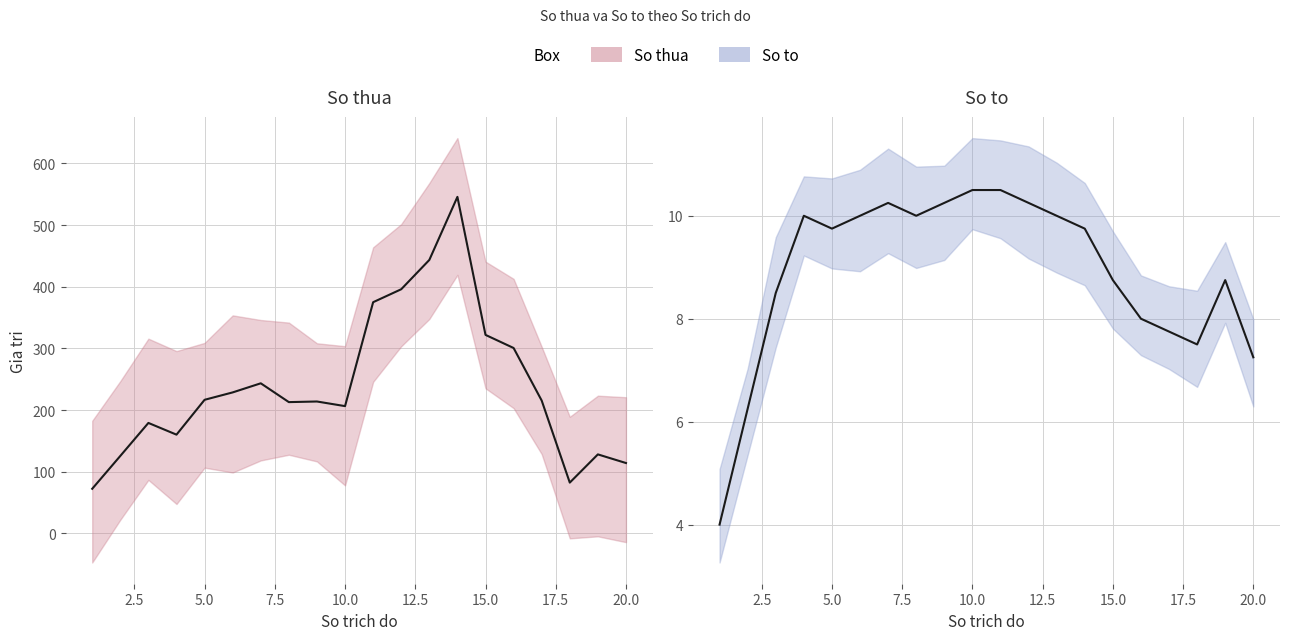

True or false: So to (smoothed) has more than 1 points higher than both neighbors.

True